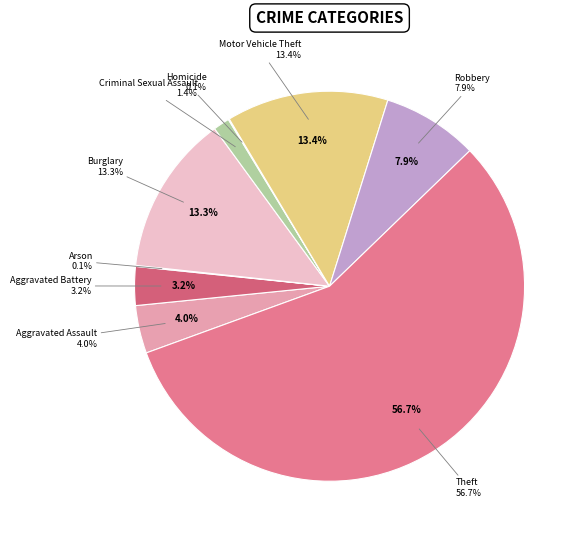

Which category has the biggest portion of the pie?

Theft